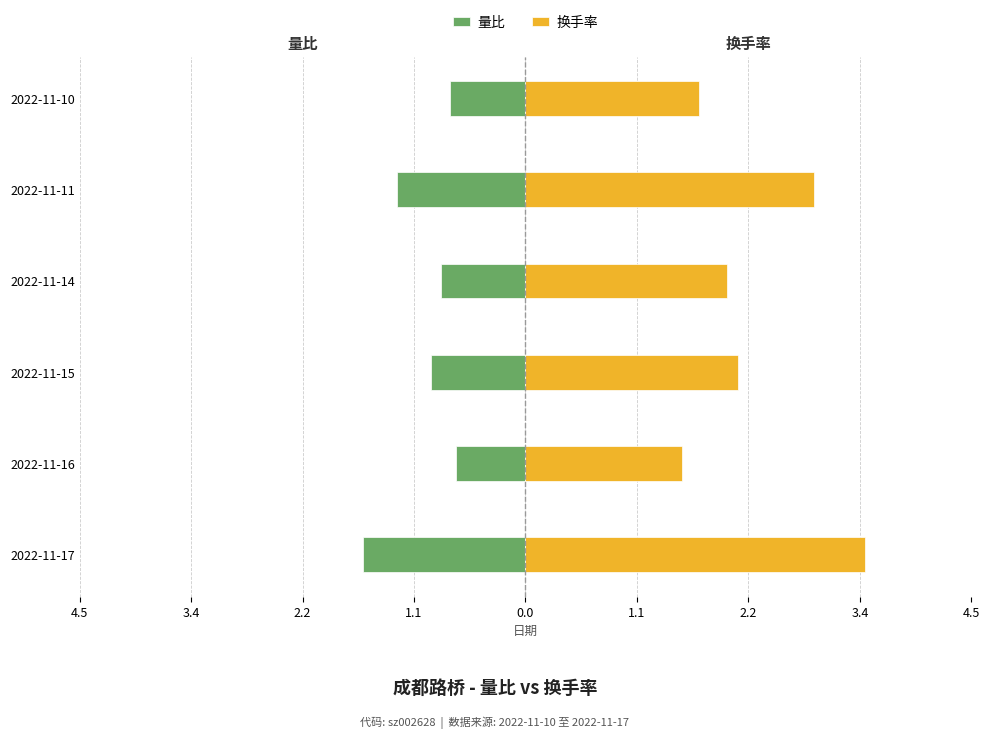

Which series has the largest total across all categories?

换手率